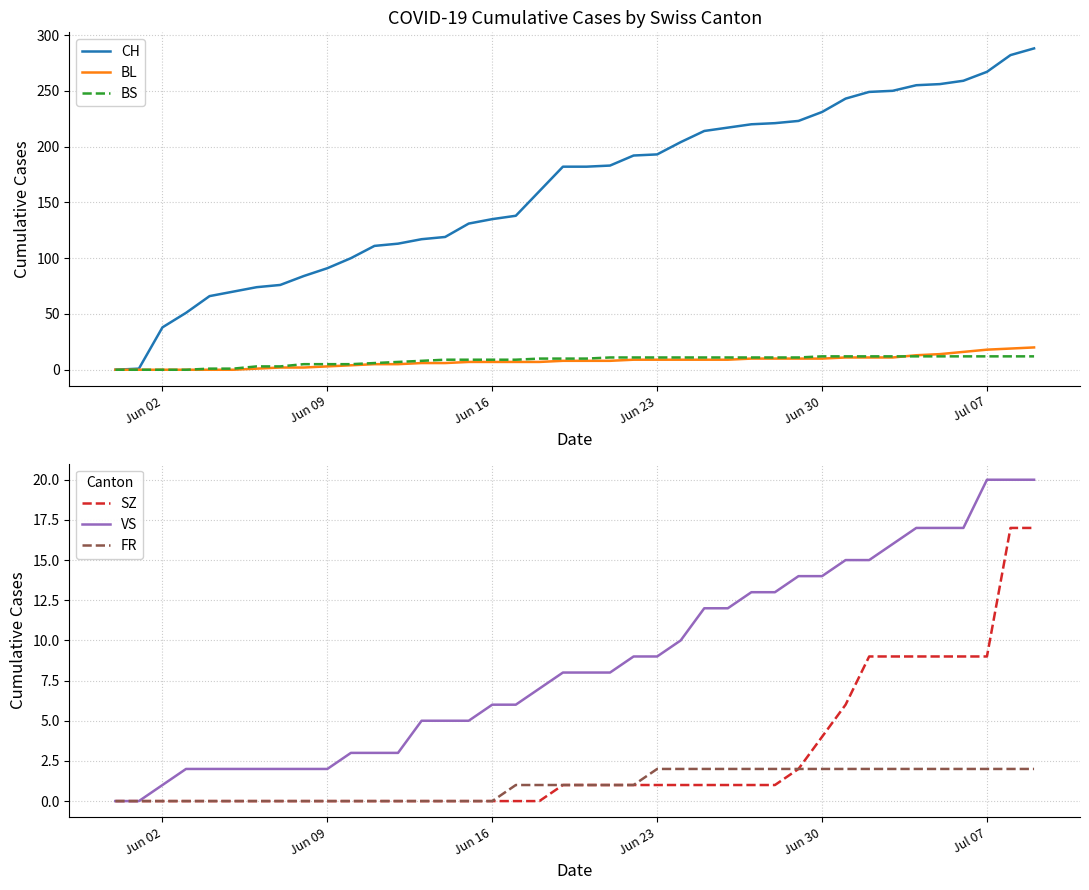

What is the maximum value for BL?

20